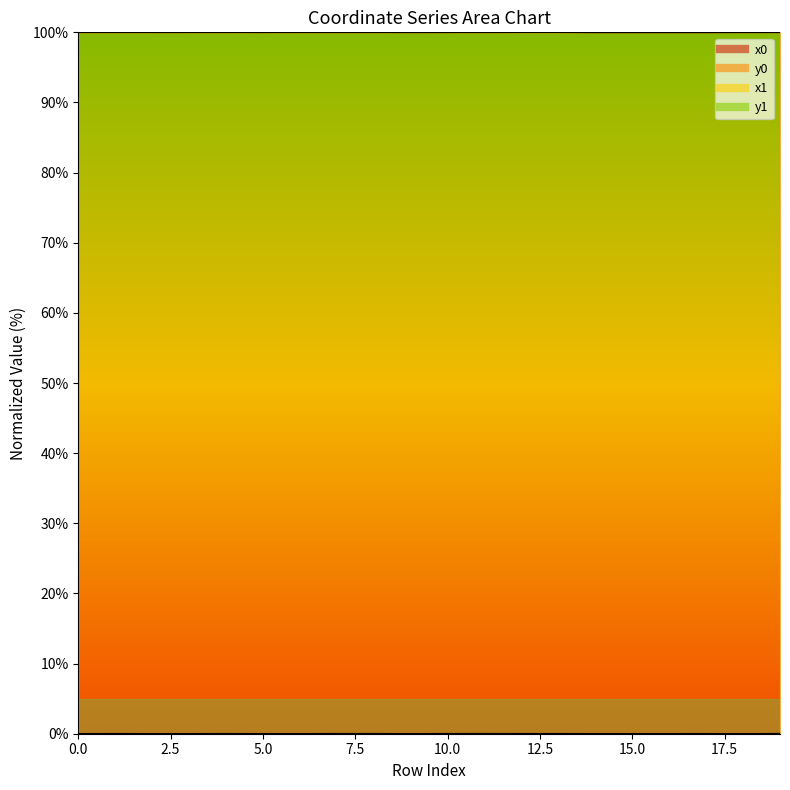

Read the x0 value at 0.

100.0